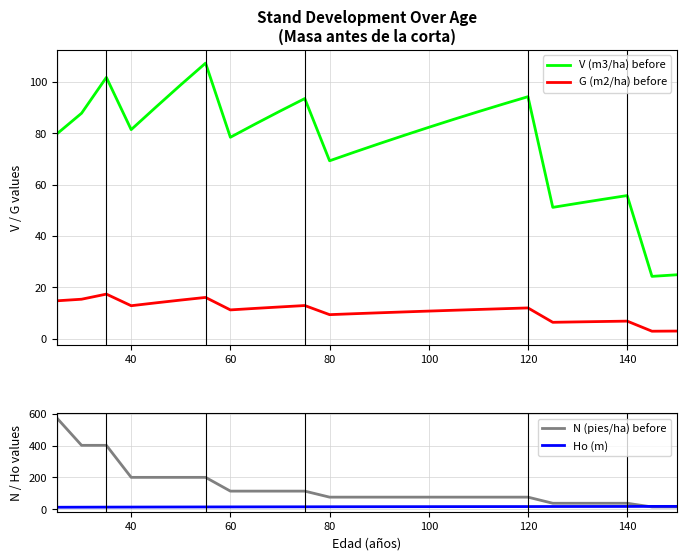

What are all the series names shown in the legend?

V (m3/ha) before, G (m2/ha) before, N (pies/ha) before, Ho (m)